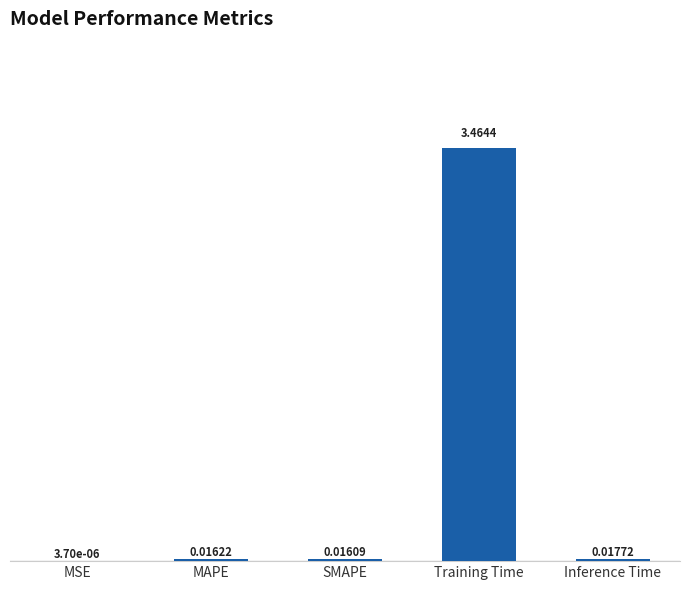

At which category does the chart reach its peak across all series?

Training Time